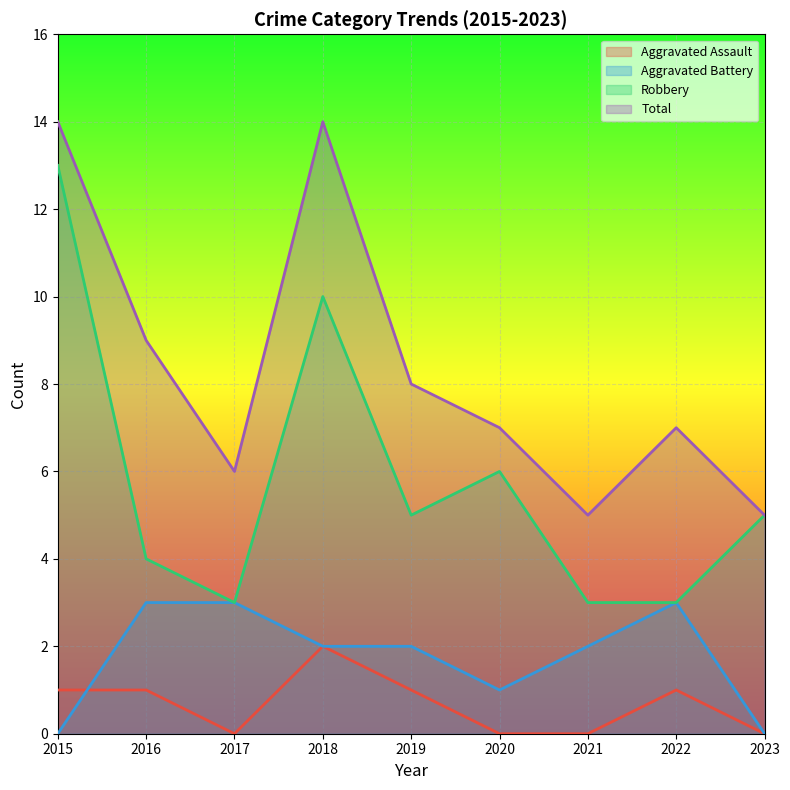

Which series changed the most between 2018 and 2023?

Total